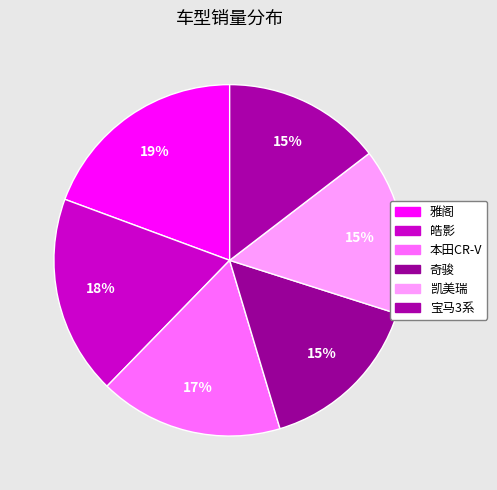

Combined, what portion of the pie is 皓影 and 雅阁?

37.7%